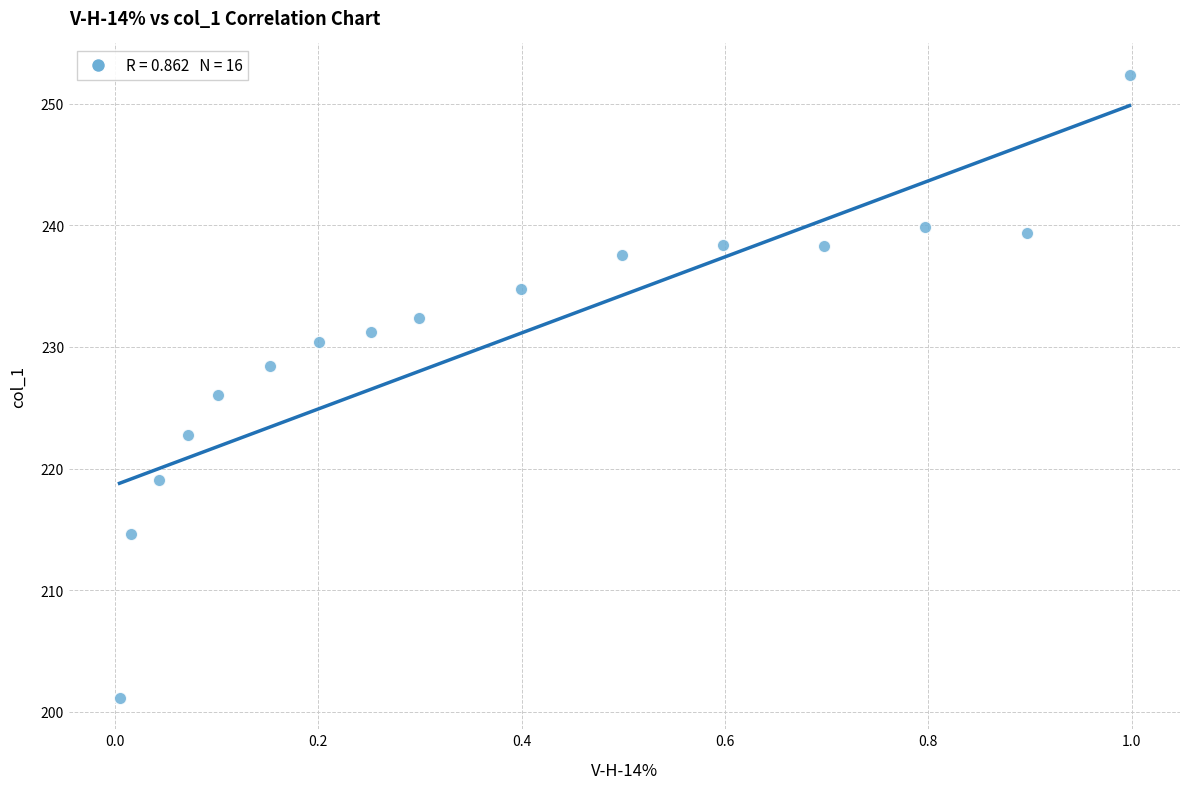

What is the range of X values (max minus min)?

1.0